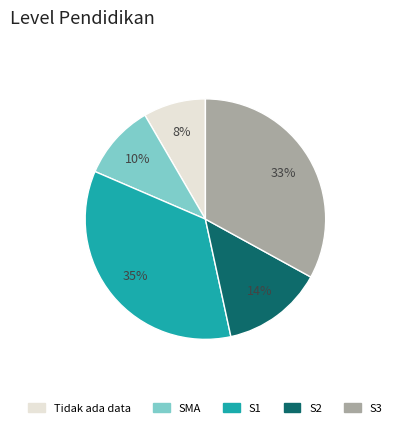

To the nearest percent, what percentage of the pie is S1?

35%